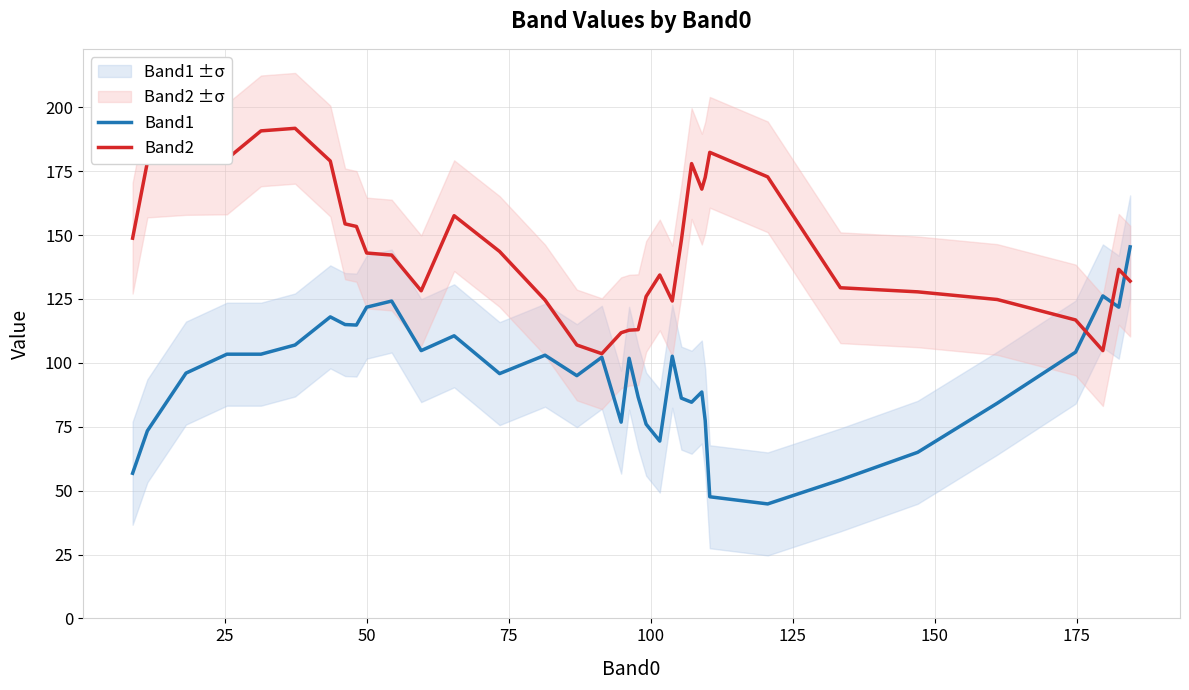

What is the minimum value for Band1?

44.8